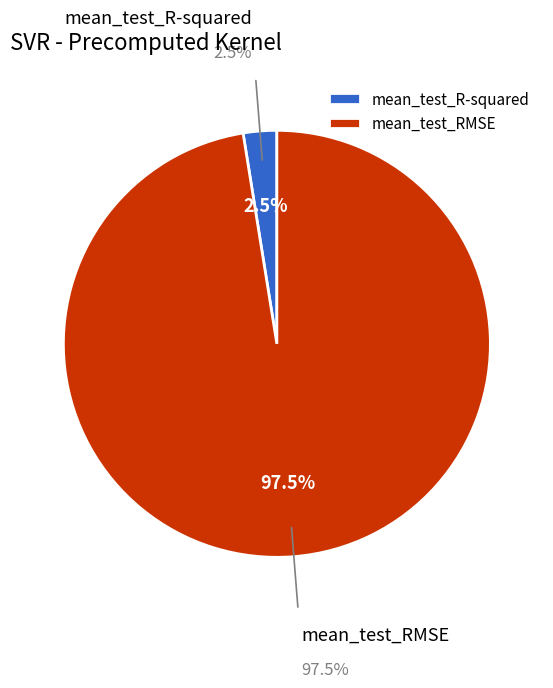

What portion of the pie excludes mean_test_R-squared?

97.5%